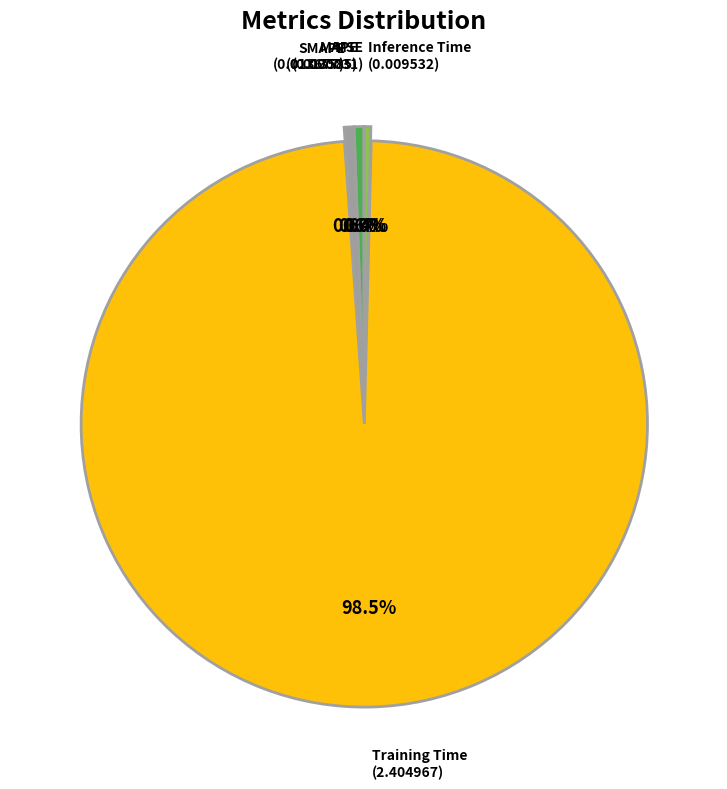

Which slice is the largest?

Training Time